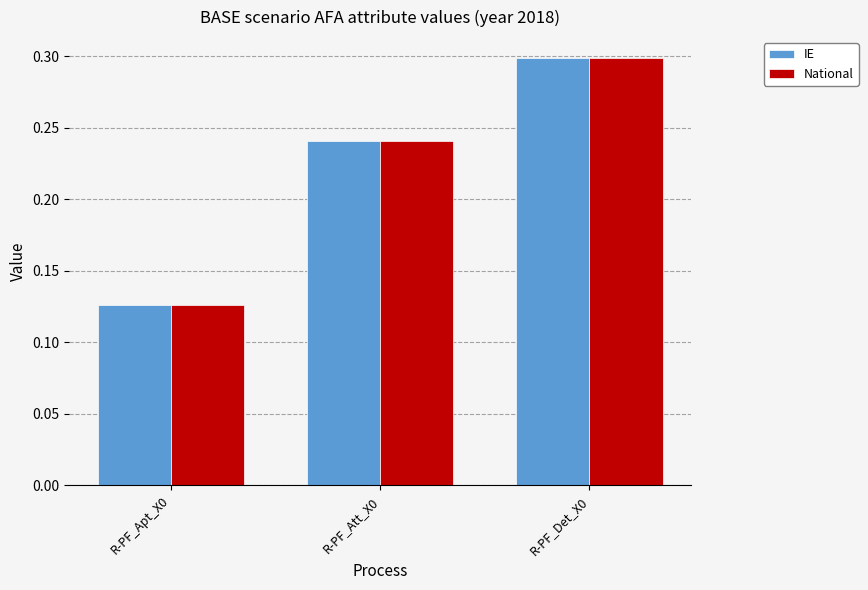

Is the value of IE at R-PF_Det_X0 greater than the value of National at R-PF_Apt_X0?

Yes